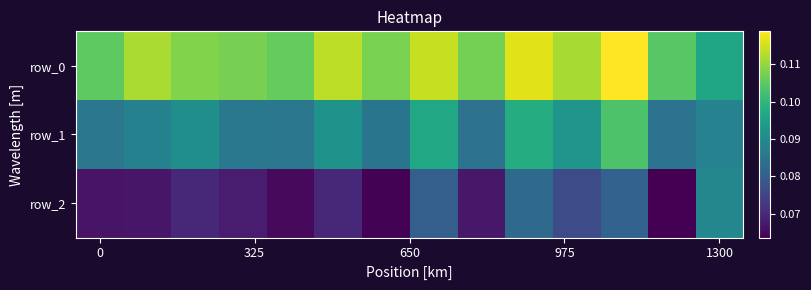

What is the lowest value of the row_1 series?

0.1